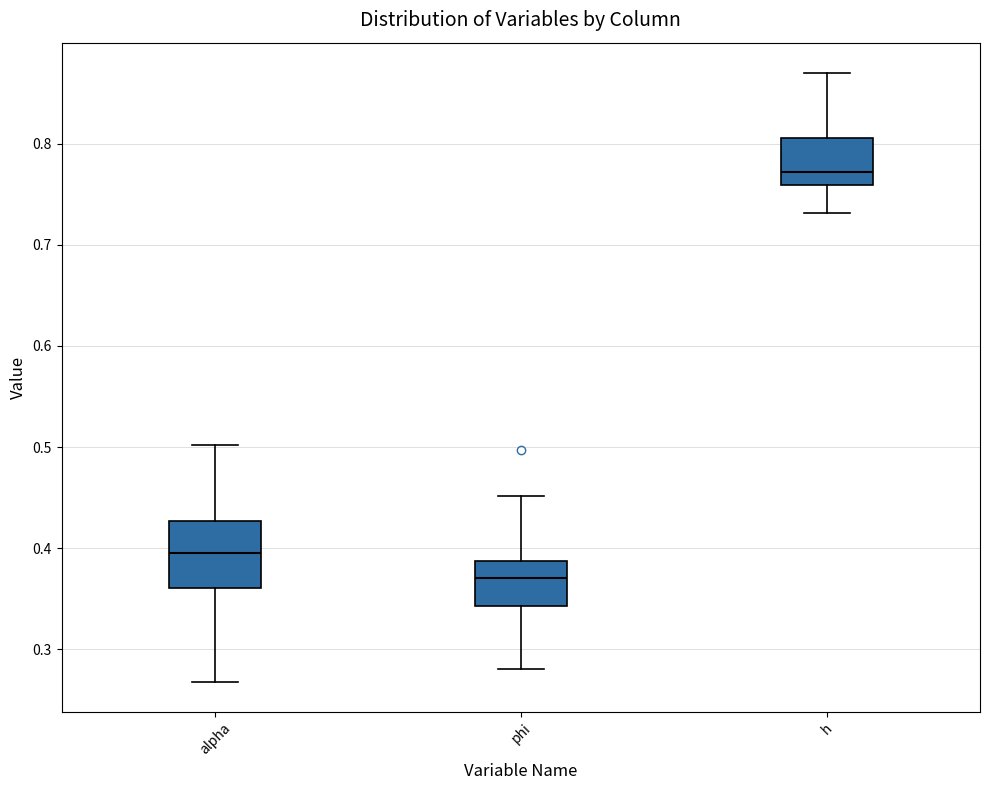

Reading left to right, read every box against the y-axis: the position of its median line, the range the box covers, and the ends of its whiskers. The values are not printed on the chart, so give them approximately, as read against the axis.

alpha: median 0.40, box 0.36 to 0.43, whiskers 0.27 to 0.50
phi: median 0.37, box 0.34 to 0.39, whiskers 0.28 to 0.45
h: median 0.77, box 0.76 to 0.81, whiskers 0.73 to 0.87